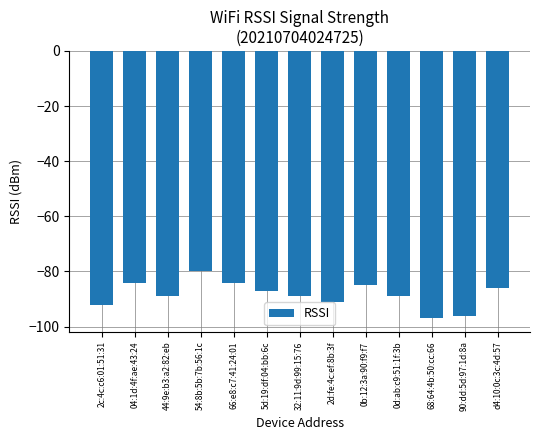

What value does the data have at d4:10:0c:3c:4d:57, to the nearest 10?

-90